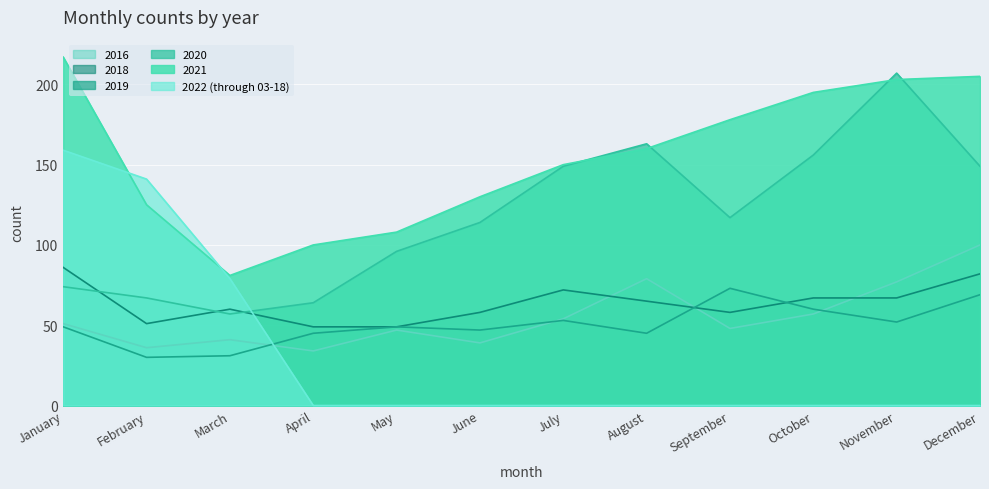

Between October and June, which is larger?

October